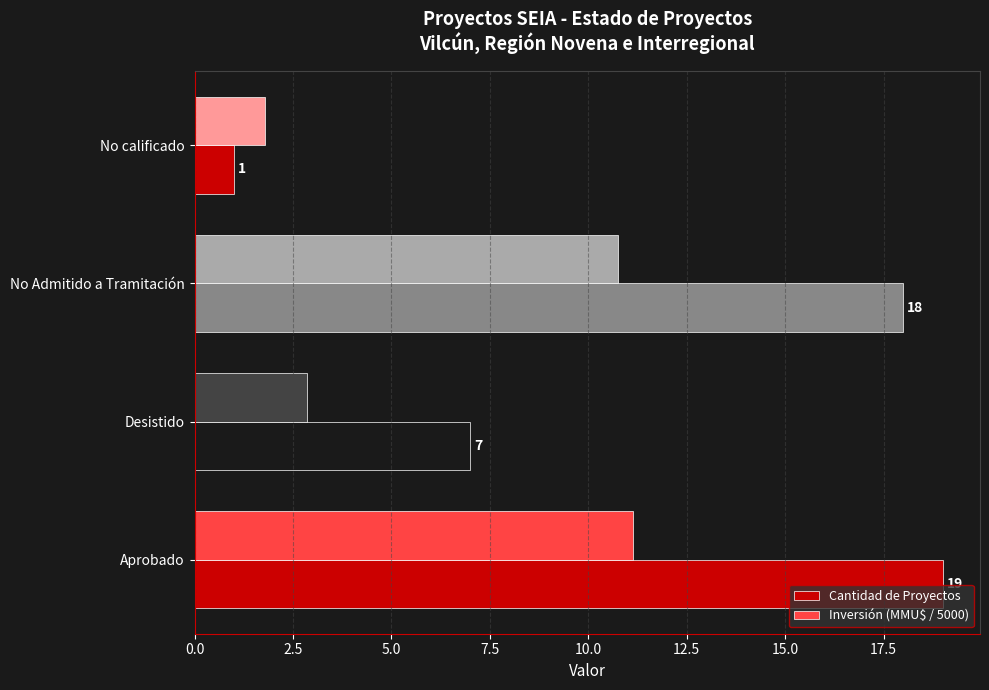

Between No Admitido a Tramitación and No calificado, which series saw the biggest shift?

Cantidad de Proyectos